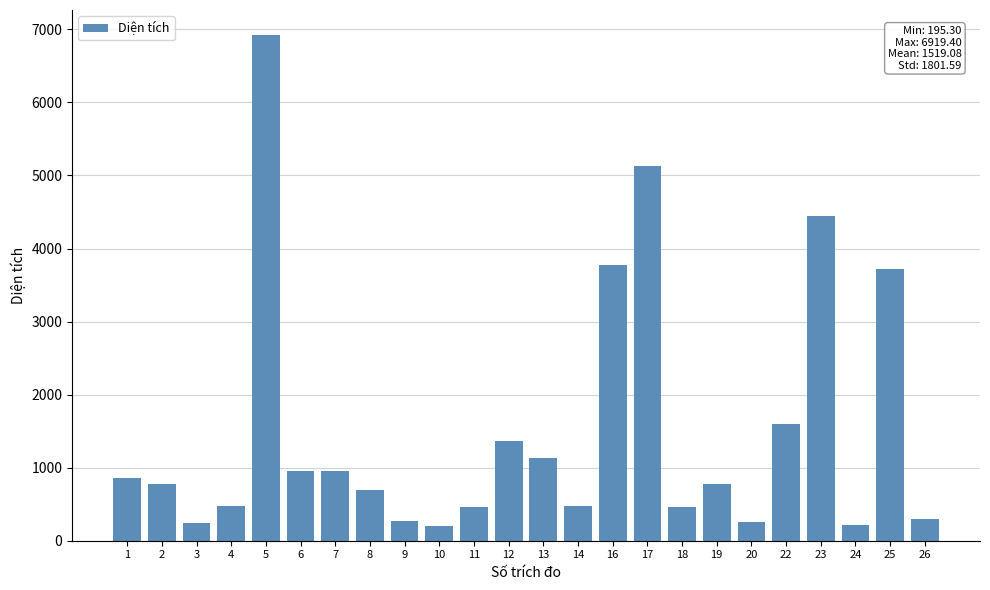

What is the value of the 16th bar from the left?

5131.4